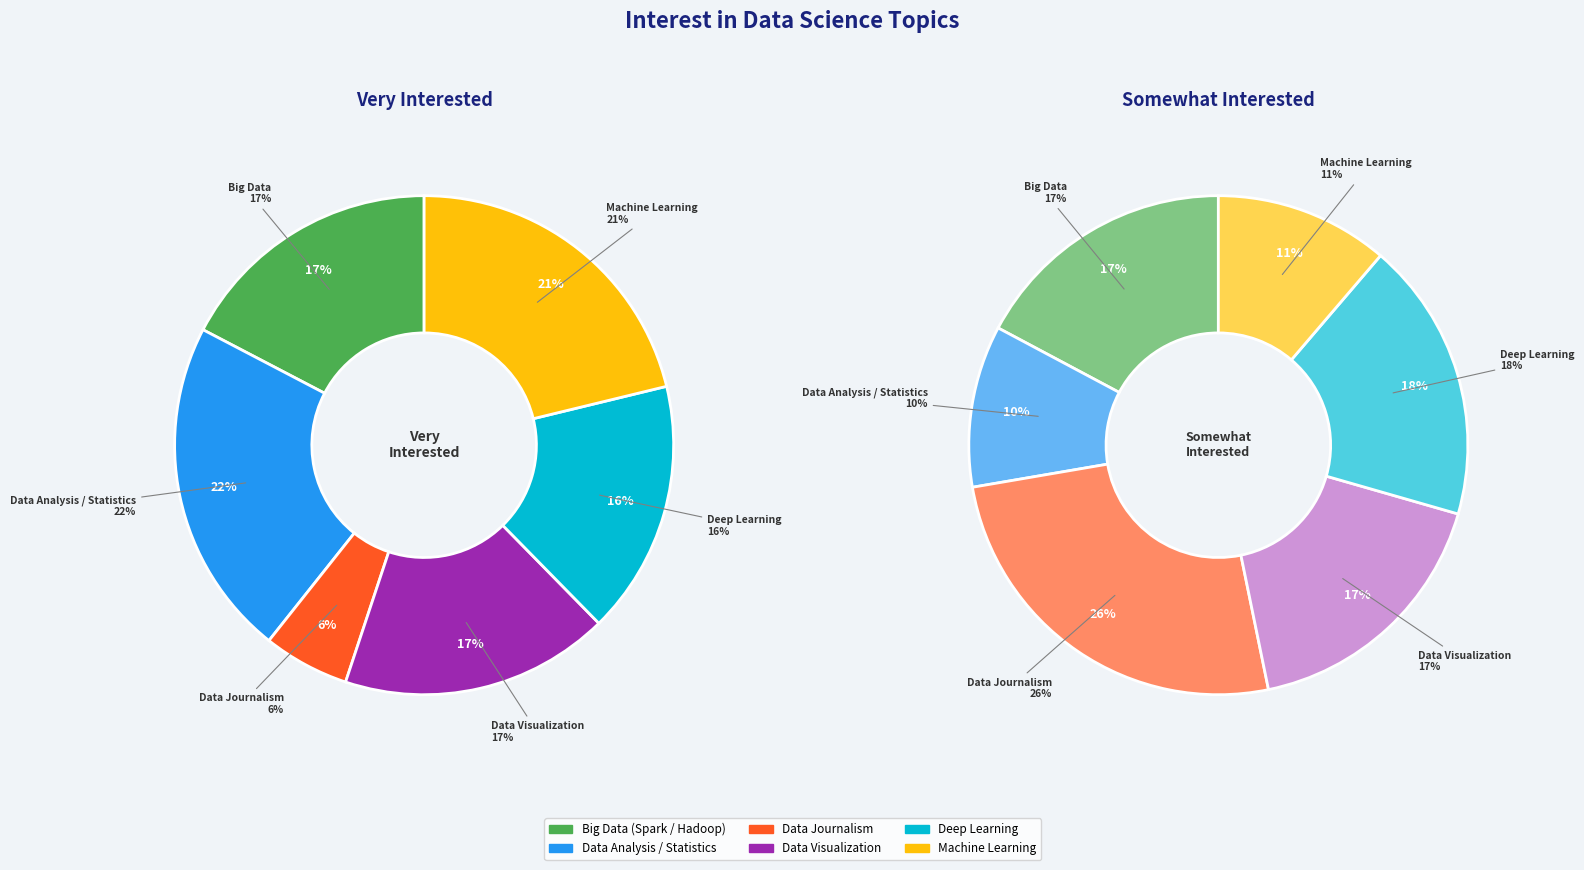

True or false: Machine Learning accounts for 11% of the total.

True